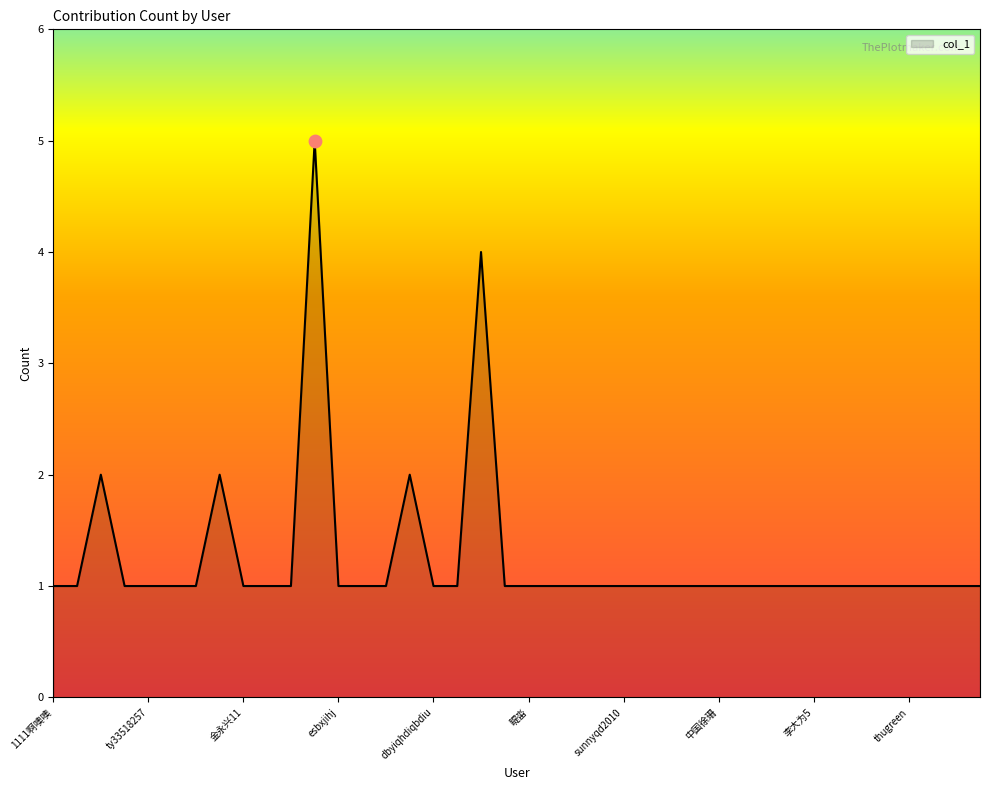

What is the maximum value shown in the chart?

5